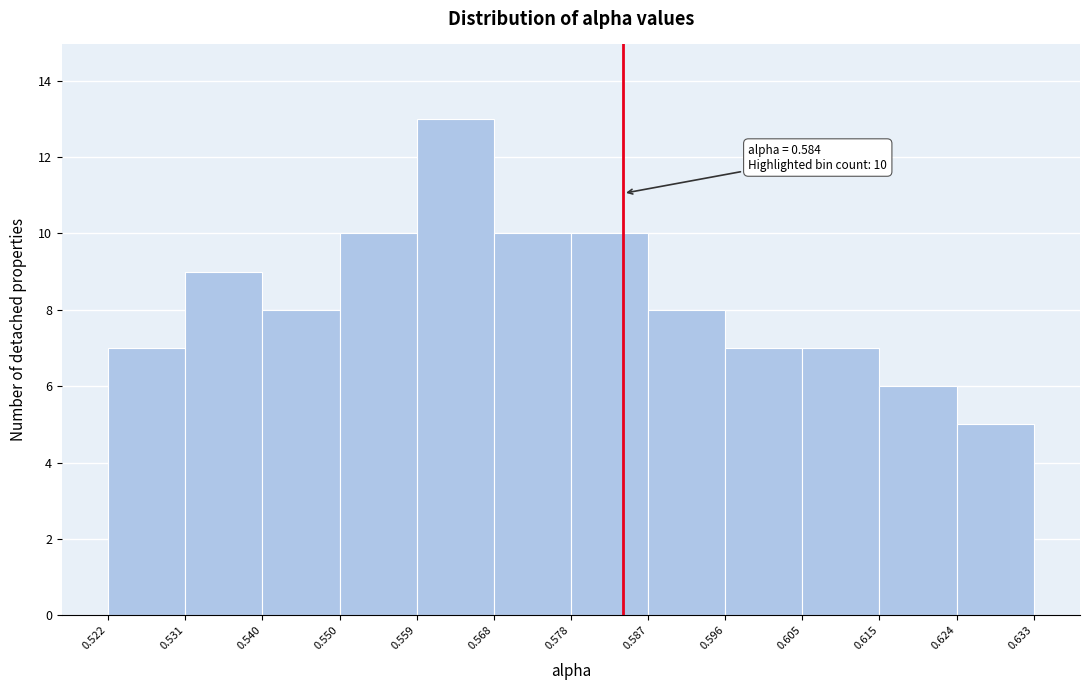

Over which range of the x-axis is the bar tallest?

0.559 to 0.568